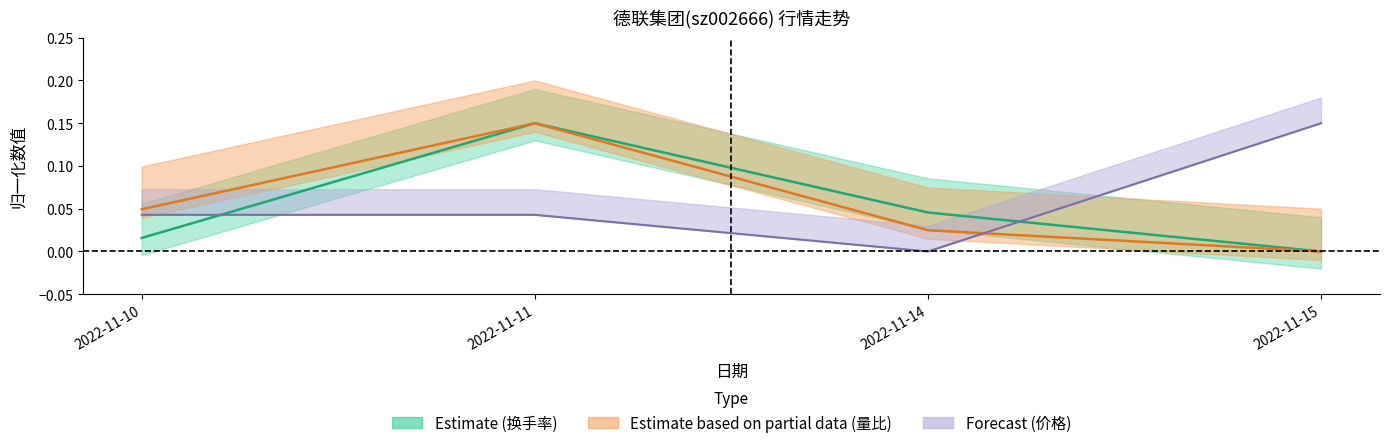

Rank the categories by 价格 value from lowest to highest.

2022-11-14, 2022-11-10, 2022-11-11, 2022-11-15